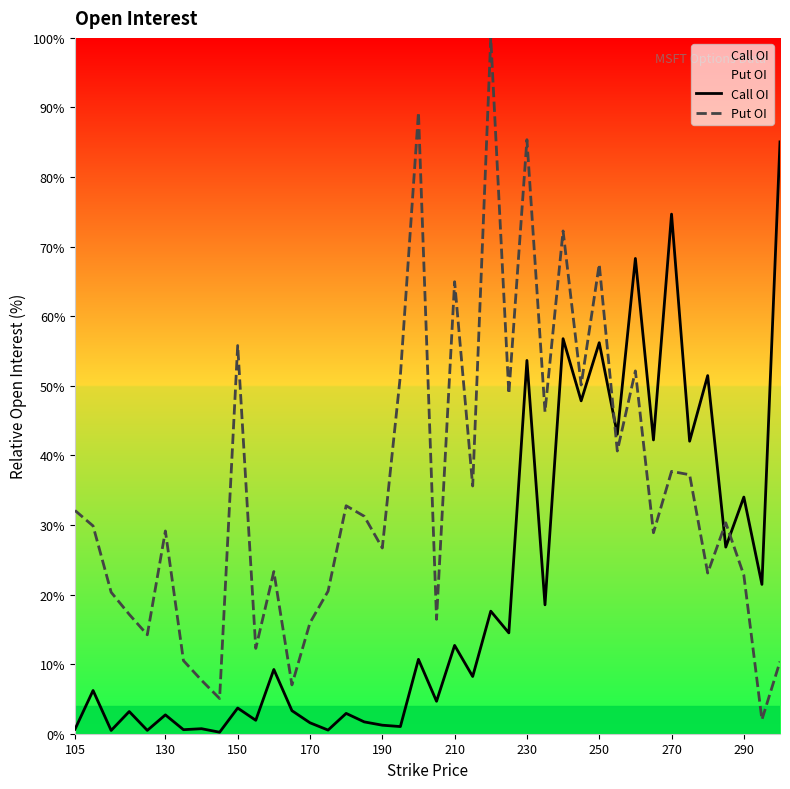

Reading left to right, what are all the values shown in this chart?

Call OI: 0.6	6.2	0.5	3.2	0.5	2.7	0.6	0.7	0.2	3.7	1.9	9.2	3.3	1.6	0.5	2.9	1.7	1.2	1.0	10.7	4.7	12.7	8.2	17.6	14.5	53.6	18.5	56.8	47.8	56.2	43.0	68.3	42.2	74.7	42.0	51.5	26.8	34.0	21.5	85.1
Put OI: 32.1	29.9	20.3	17.2	14.2	29.1	10.5	7.7	5.1	55.8	12.3	23.3	7.0	15.9	20.5	32.8	31.3	26.7	51.5	89.3	16.4	65.0	35.6	100.0	48.8	85.4	46.3	72.3	50.1	67.5	40.6	52.1	28.9	37.7	37.2	23.1	30.3	22.8	2.0	10.4